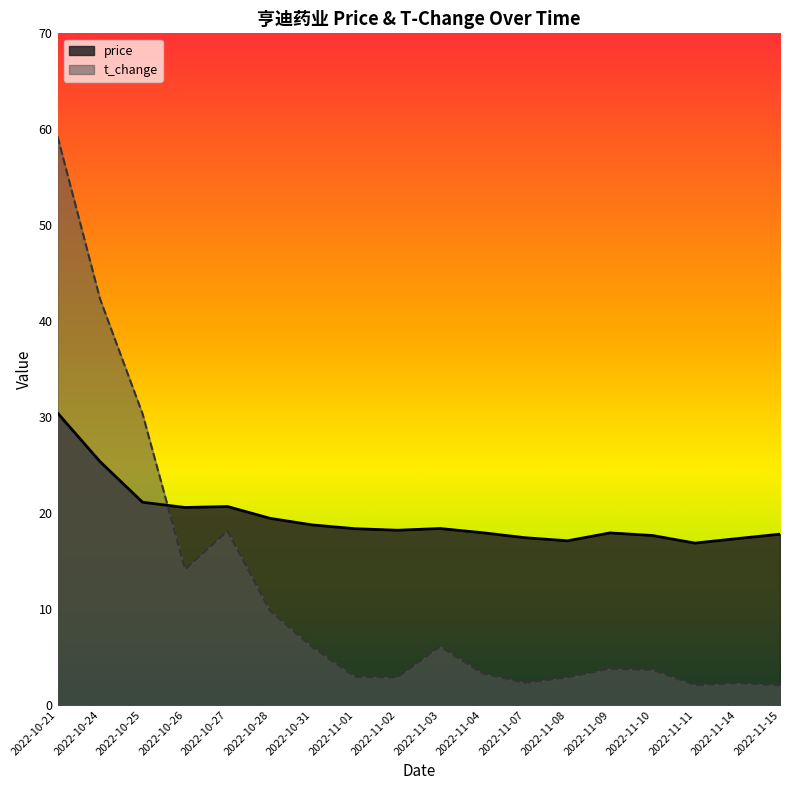

At which category does price reach its first local peak?

2022-10-27